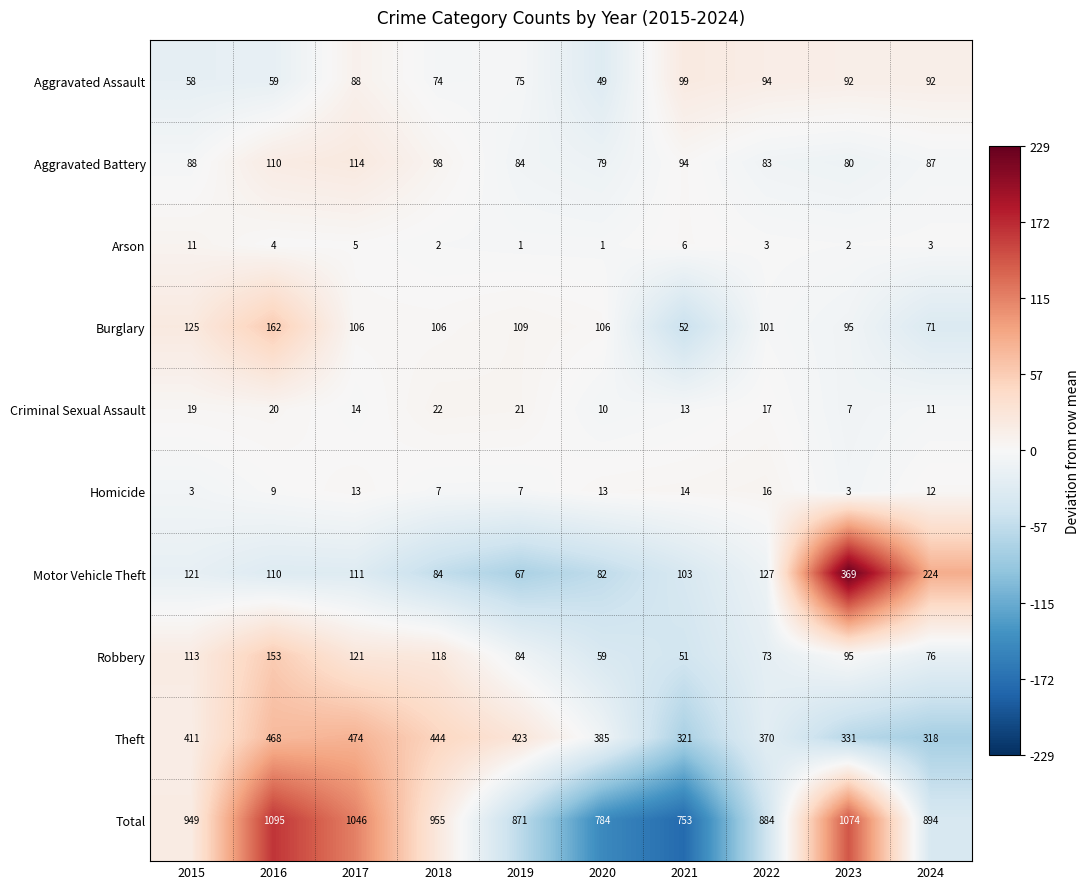

What is the difference between the Aggravated Battery values at 2021 and 2022?

11